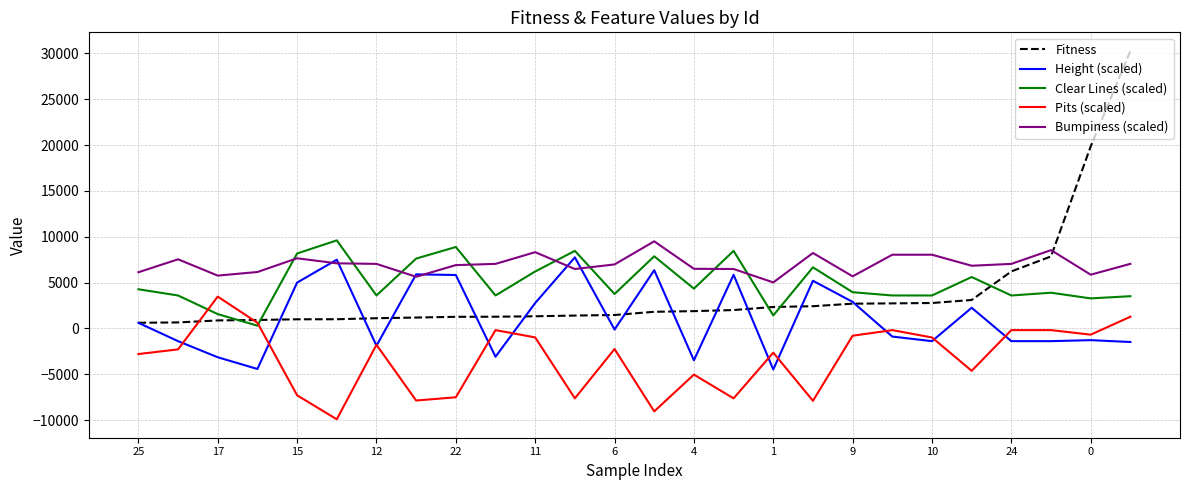

What is the minimum value for Pits (scaled)?

-9912.0